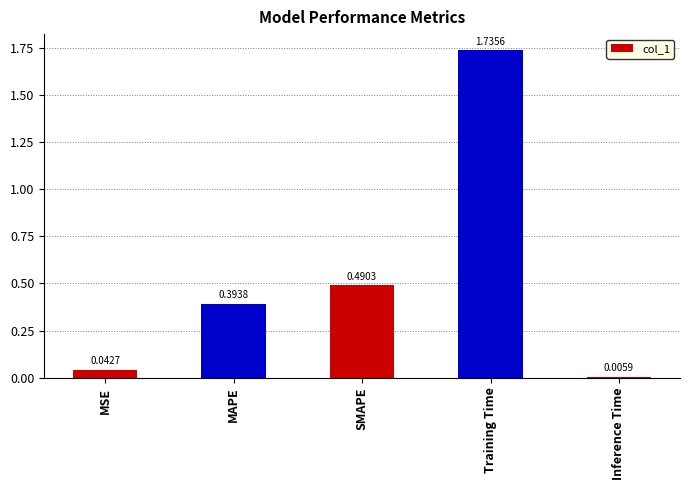

What is the label of the 5th bar from the left?

Inference Time